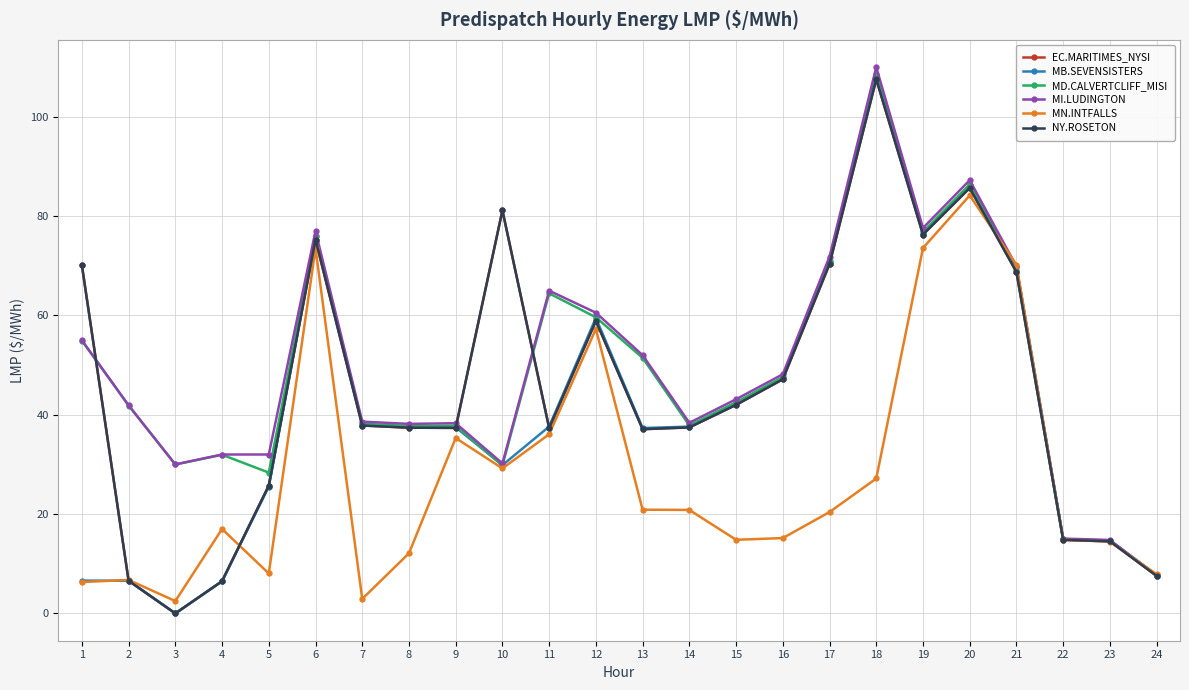

Is it true that MN.INTFALLS equals 2.9 at 7?

True